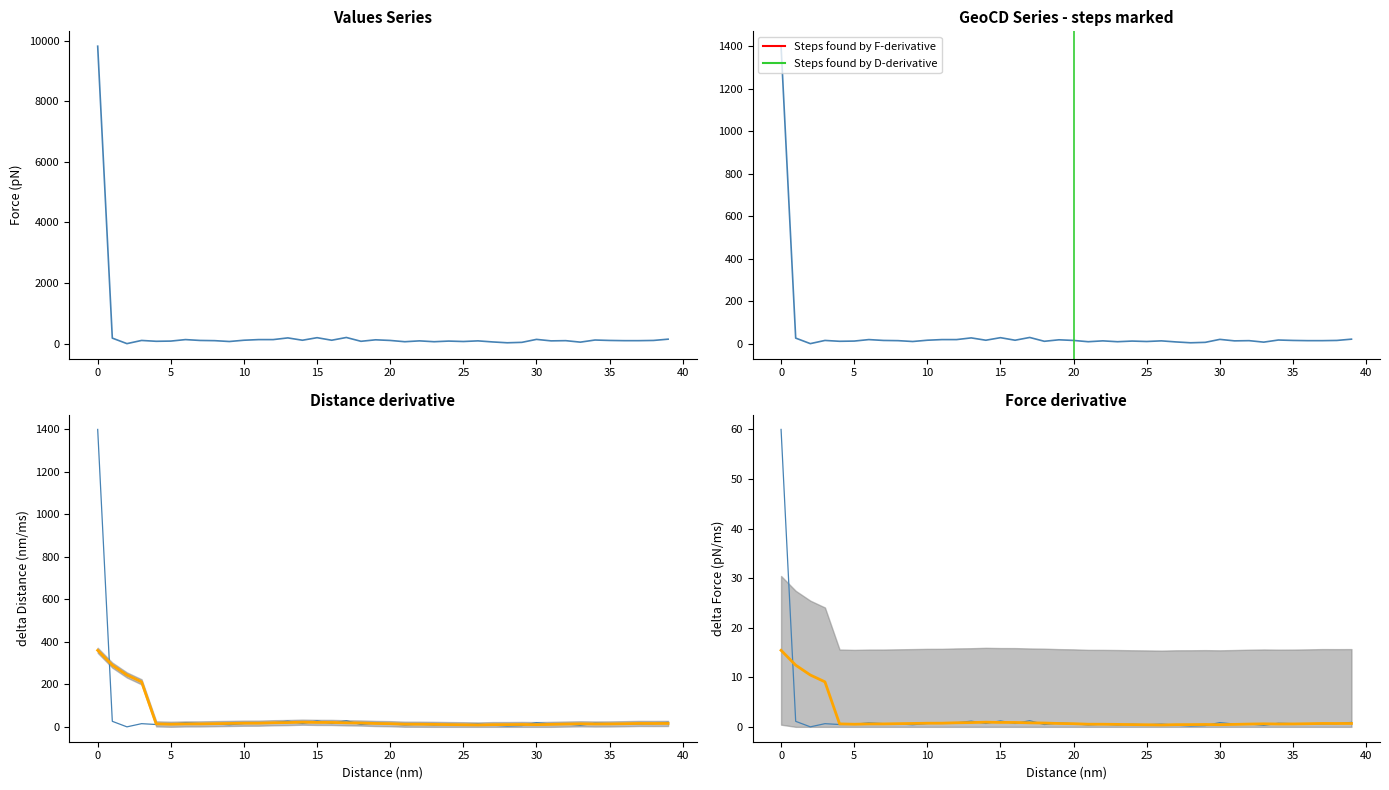

In values, how many points are higher than both neighbors (excluding endpoints)?

12